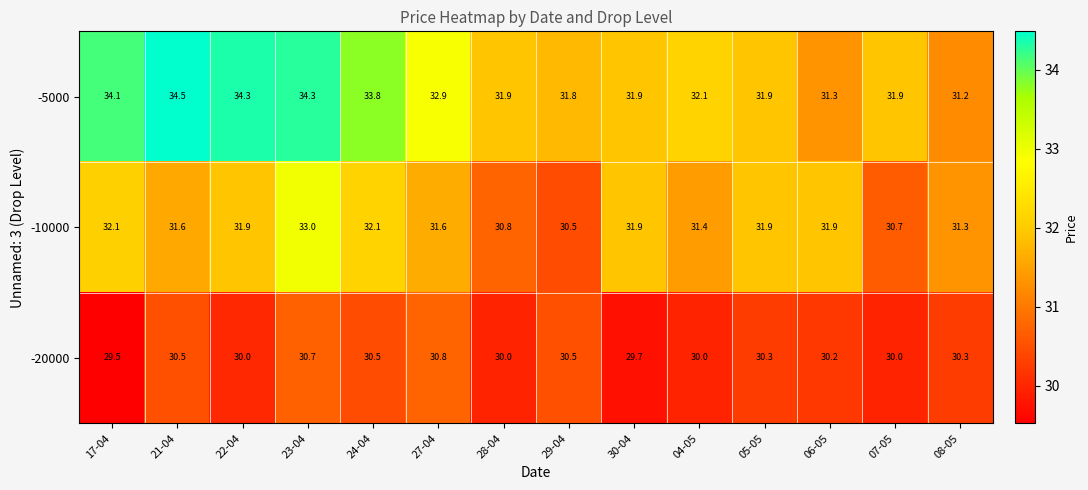

What is the total value across all series at 07-05?

92.6